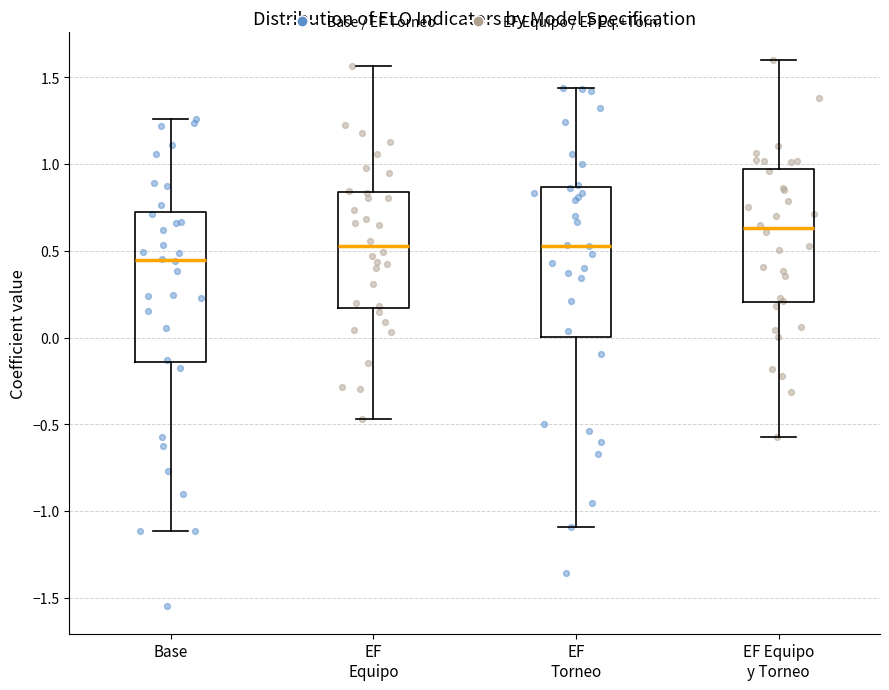

Which box's median line is the lowest?

Base